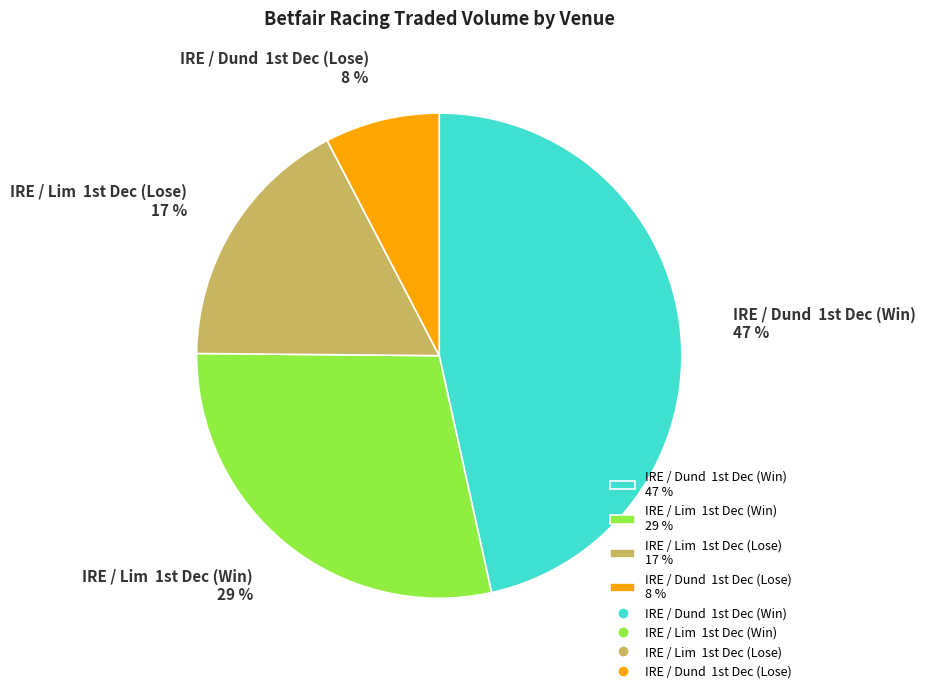

Rank the categories by value from lowest to highest.

IRE / Dund 1st Dec (Lose) 8 %, IRE / Lim 1st Dec (Lose) 17 %, IRE / Lim 1st Dec (Win) 29 %, IRE / Dund 1st Dec (Win) 47 %